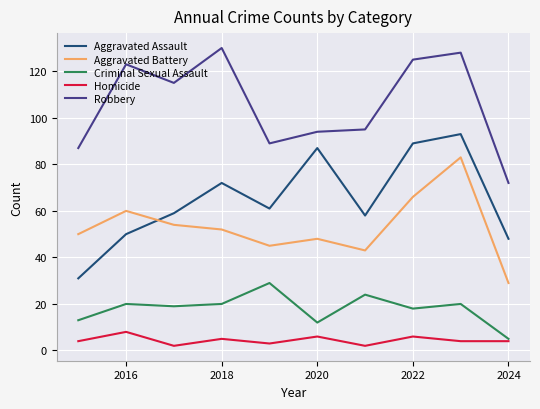

Reading left to right, list all the values displayed in this chart.

Aggravated Assault: 31	50	59	72	61	87	58	89	93	48
Aggravated Battery: 50	60	54	52	45	48	43	66	83	29
Criminal Sexual Assault: 13	20	19	20	29	12	24	18	20	5
Homicide: 4	8	2	5	3	6	2	6	4	4
Robbery: 87	123	115	130	89	94	95	125	128	72